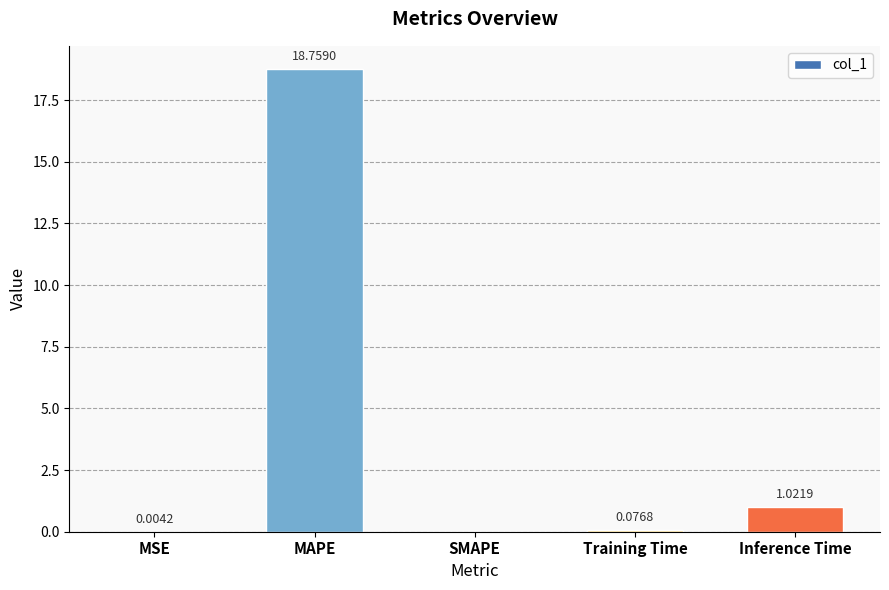

Read the value at MAPE.

18.8